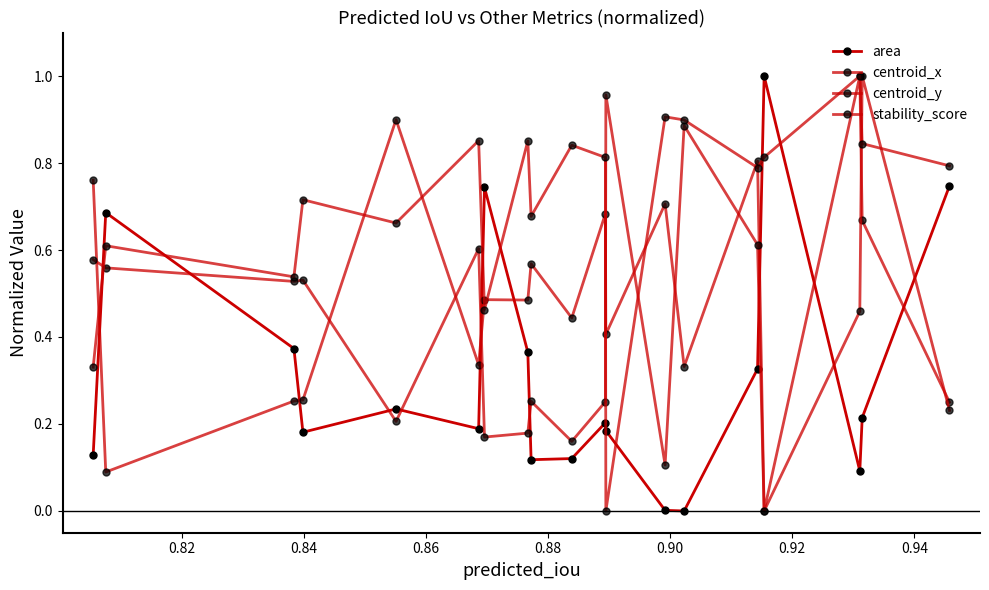

Which series has the largest total across all categories?

stability_score